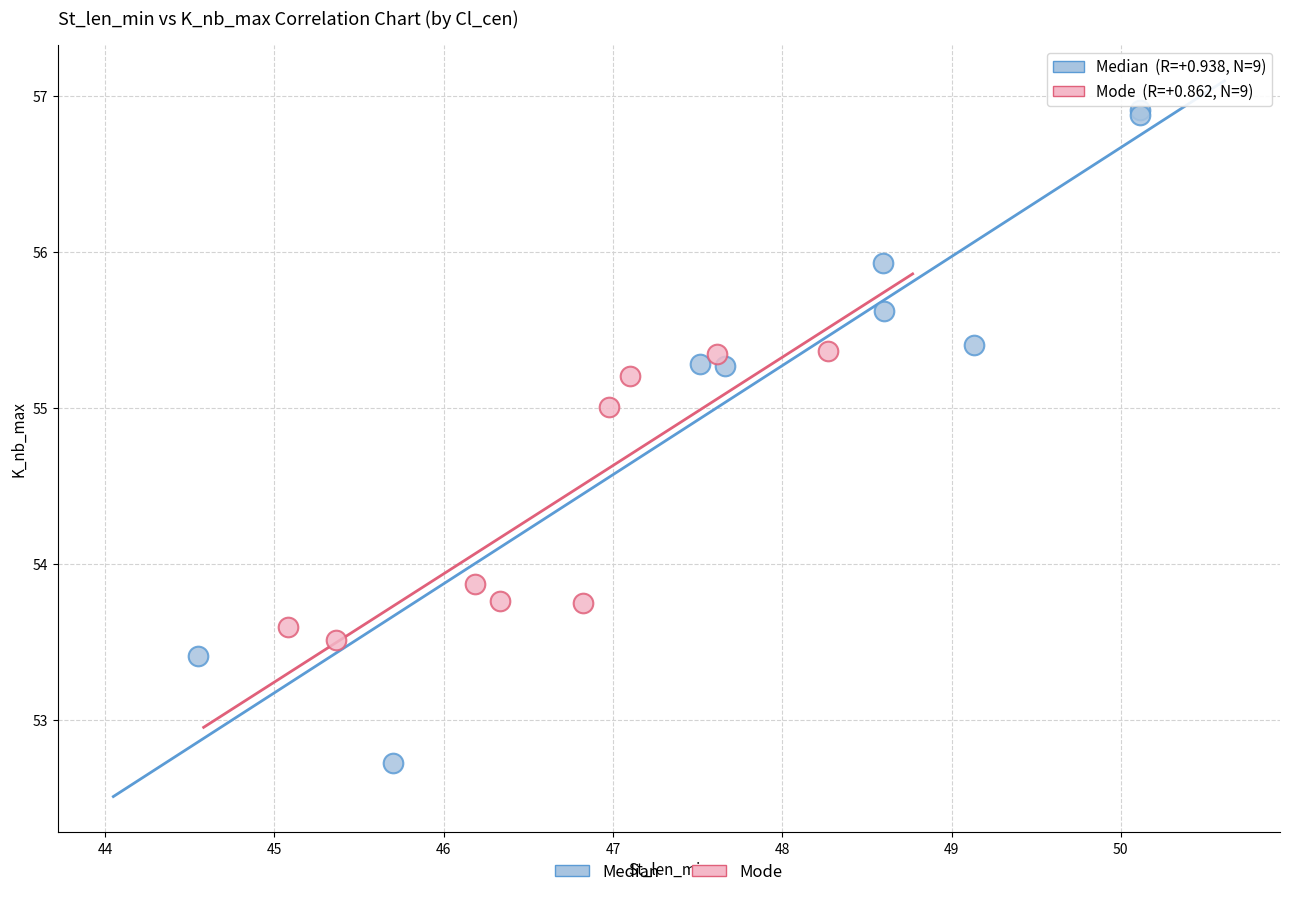

Which series reaches the minimum Y coordinate?

Median